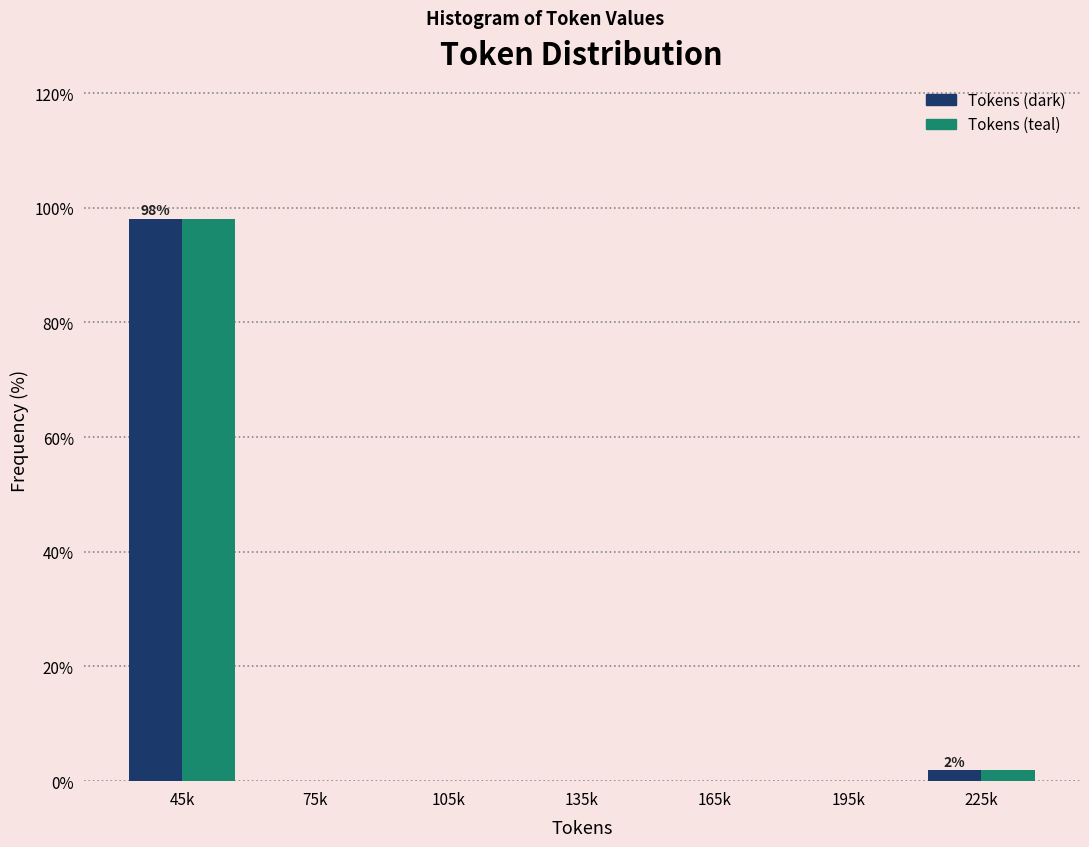

Reading left to right, extract all data points from this chart.

Tokens (dark): 45k=98.1	75k=0.0	105k=0.0	135k=0.0	165k=0.0	195k=0.0	225k=1.9
Tokens (teal): 45k=98.1	75k=0.0	105k=0.0	135k=0.0	165k=0.0	195k=0.0	225k=1.9